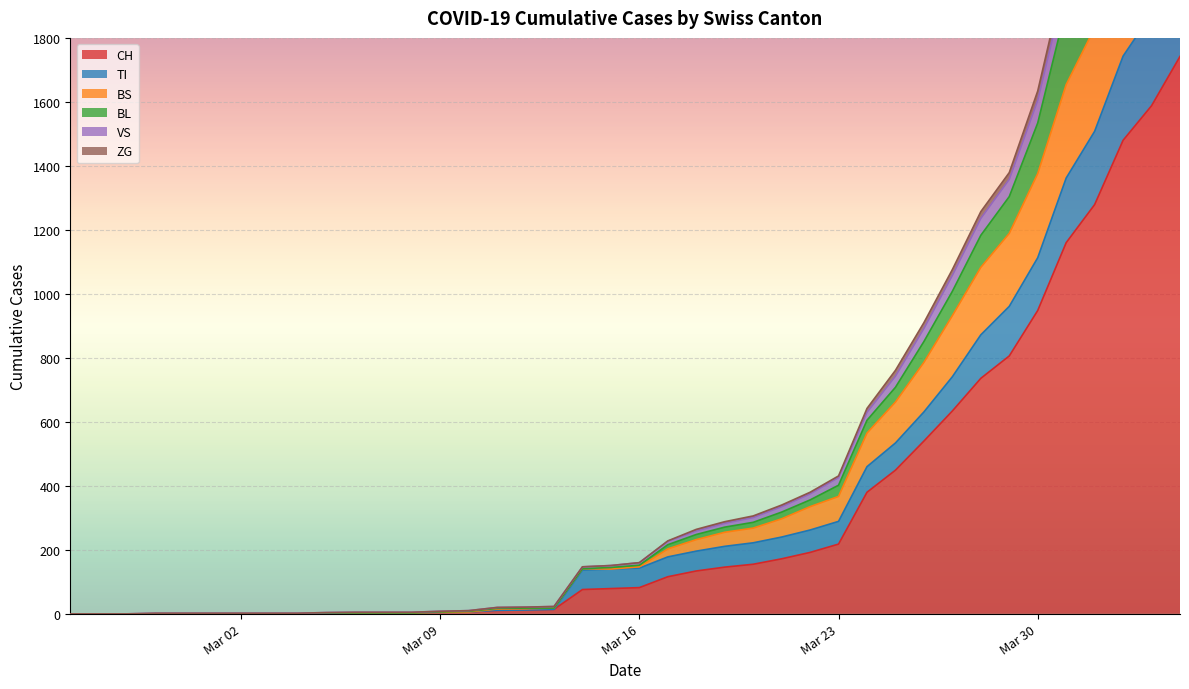

At which category is the sum across all series the highest?

2020-04-04